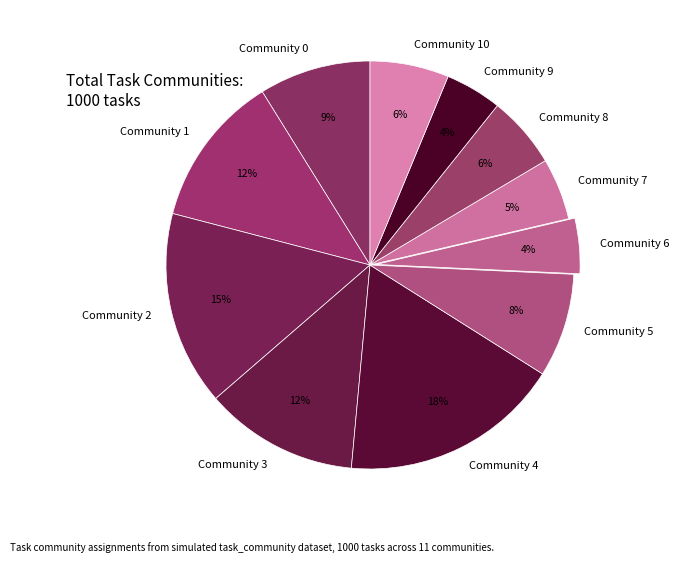

True or false: Community 0 accounts for 9% of the total.

True